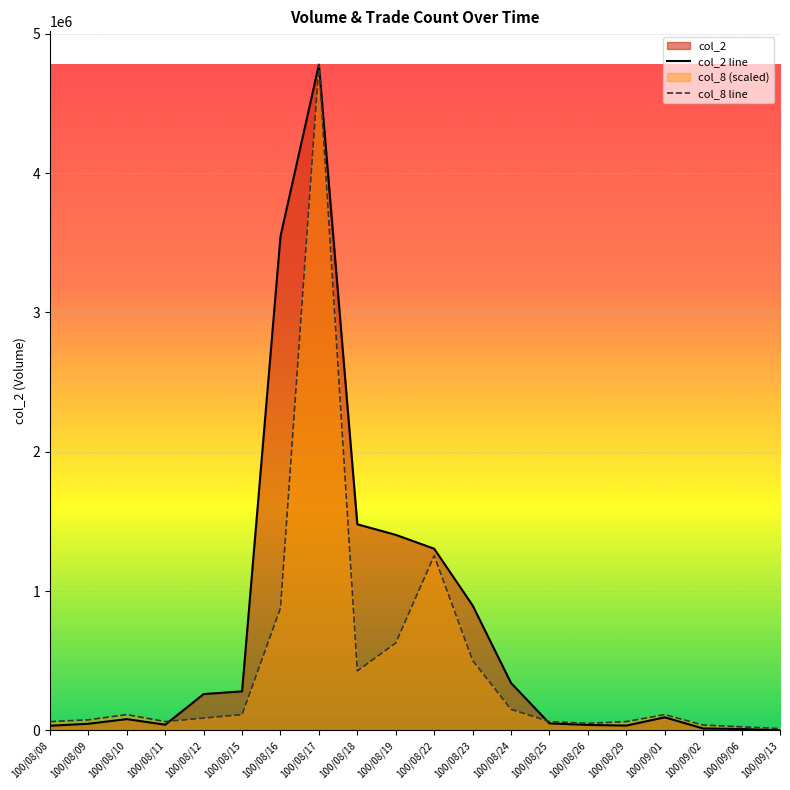

Which series has the largest range (max minus min)?

col_2 line